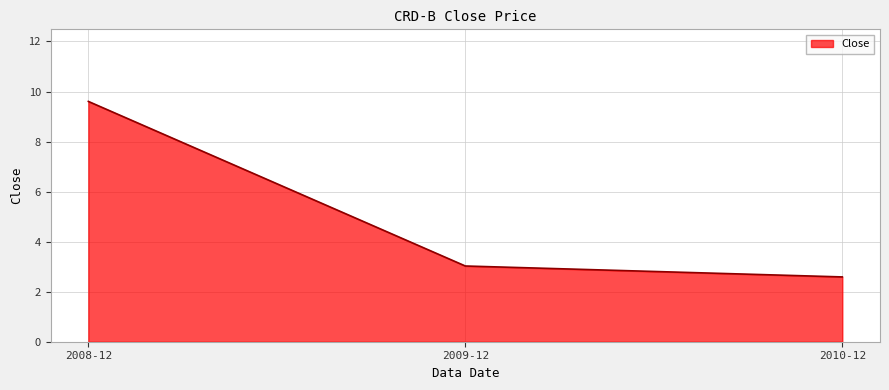

Reading left to right, what are all the values shown in this chart?

2008-12=9.6	2009-12=3.0	2010-12=2.6